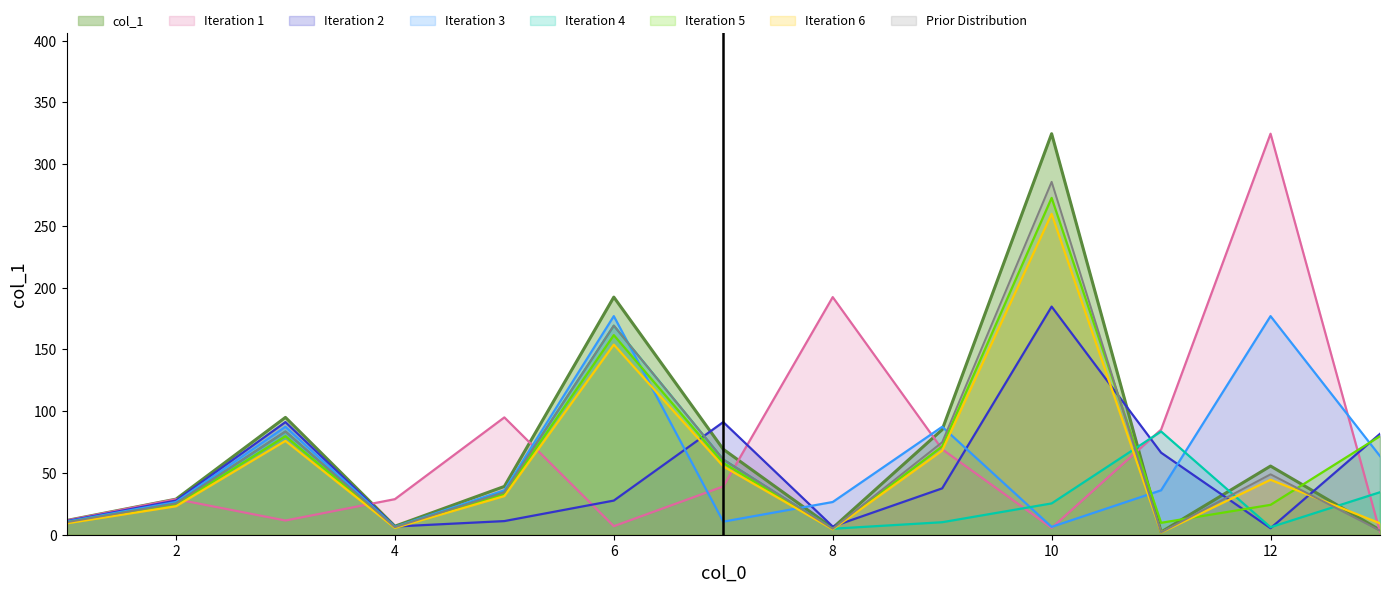

Does the chart display data point markers on the line(s)?

No